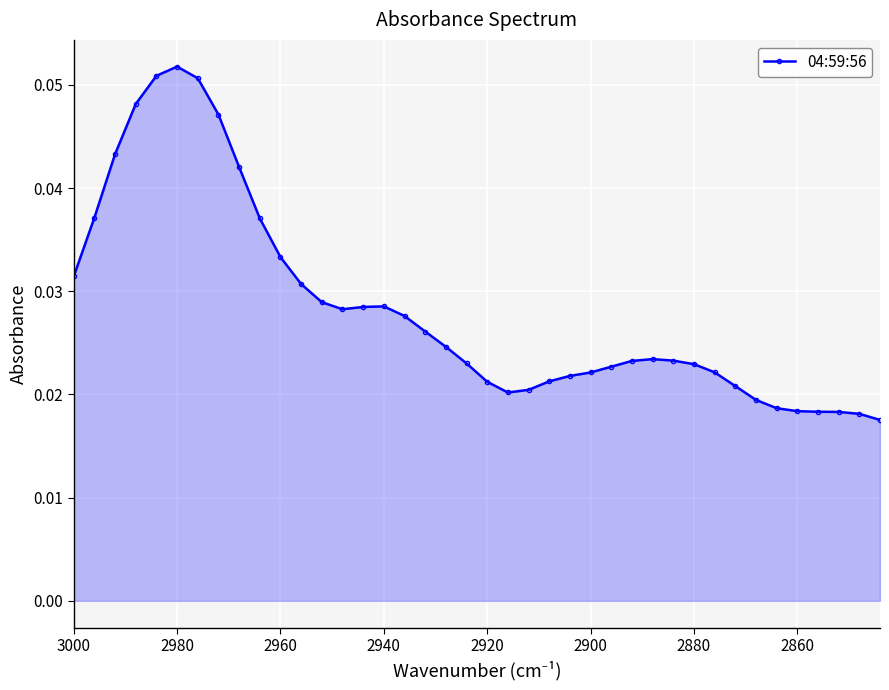

What is the greatest value displayed?

0.1